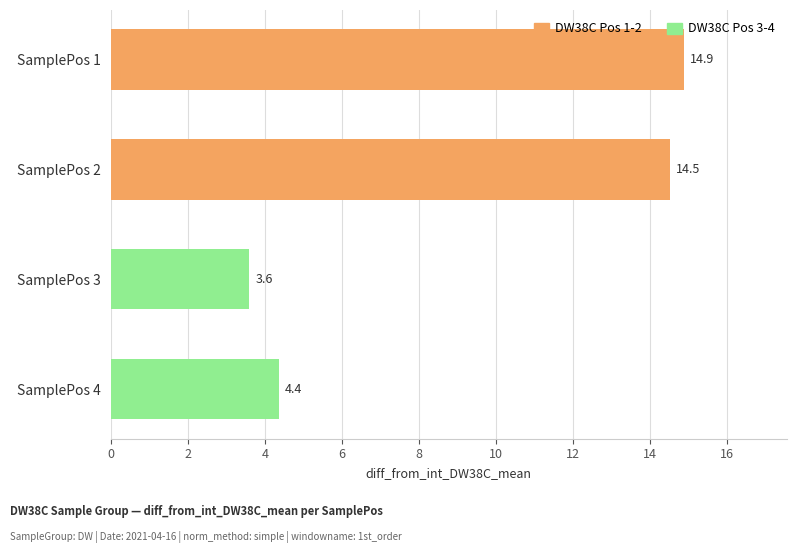

What is the sum of all values?

37.4